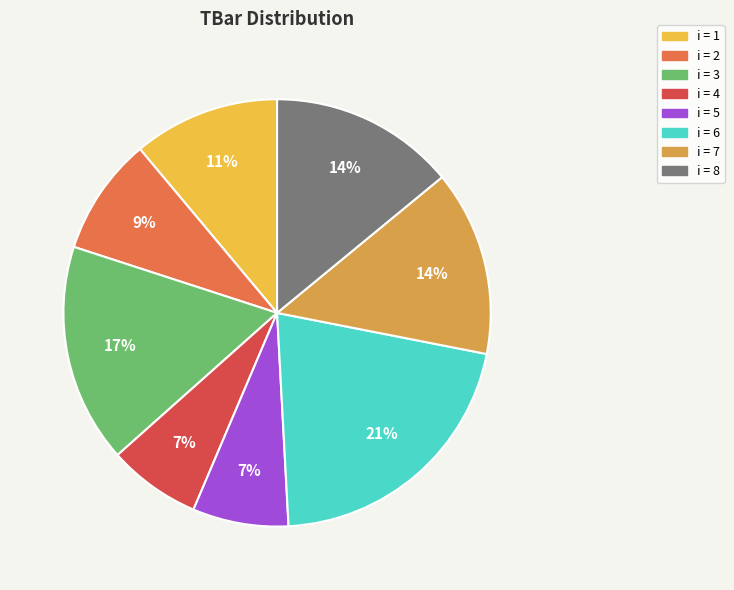

Count the number of slices in the pie.

8